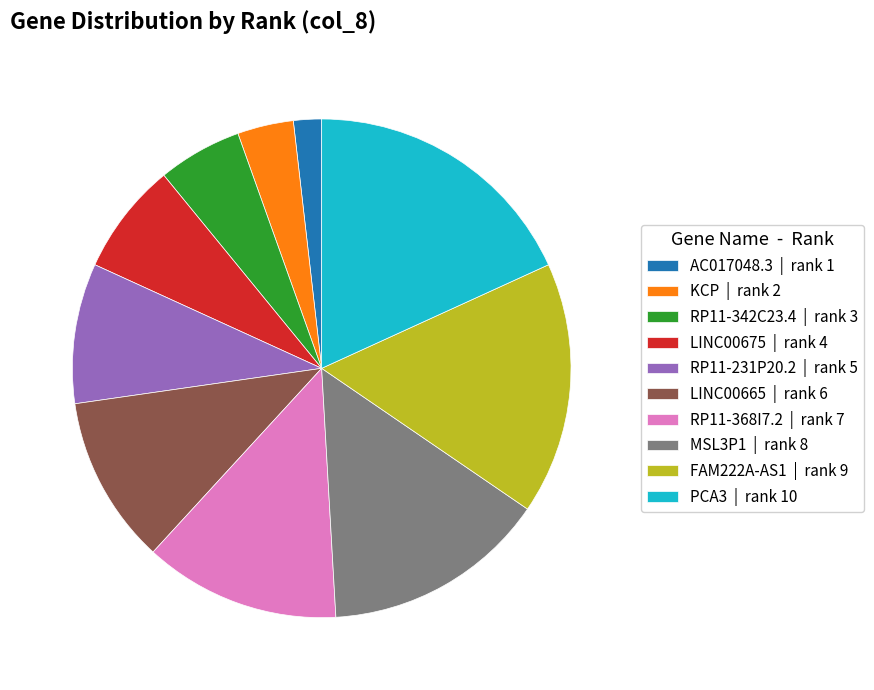

Rank the categories by value from lowest to highest.

AC017048.3 | rank 1, KCP | rank 2, RP11-342C23.4 | rank 3, LINC00675 | rank 4, RP11-231P20.2 | rank 5, LINC00665 | rank 6, RP11-368I7.2 | rank 7, MSL3P1 | rank 8, FAM222A-AS1 | rank 9, PCA3 | rank 10